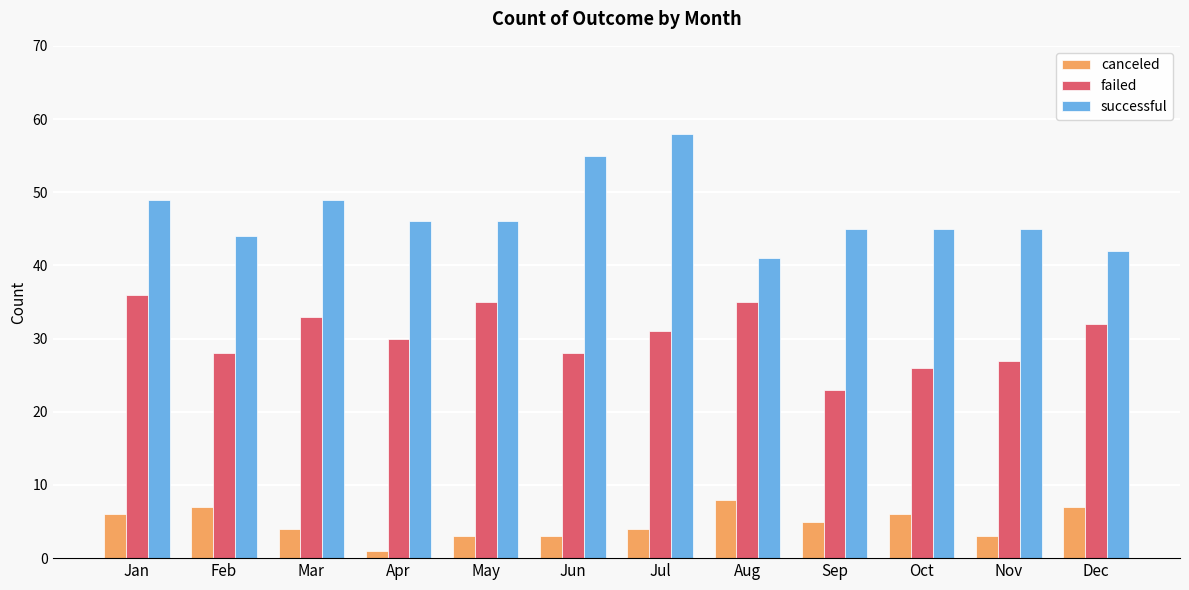

List the series in order of their overall mean, lowest first.

canceled, failed, successful